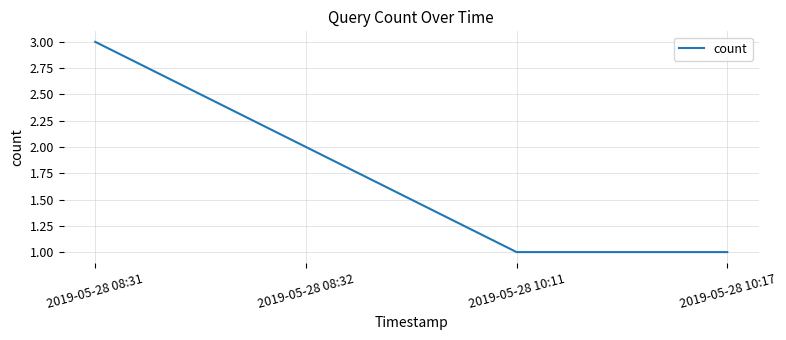

Reading right to left, extract all data points from this chart.

2019-05-28 10:17=1	2019-05-28 10:11=1	2019-05-28 08:32=2	2019-05-28 08:31=3